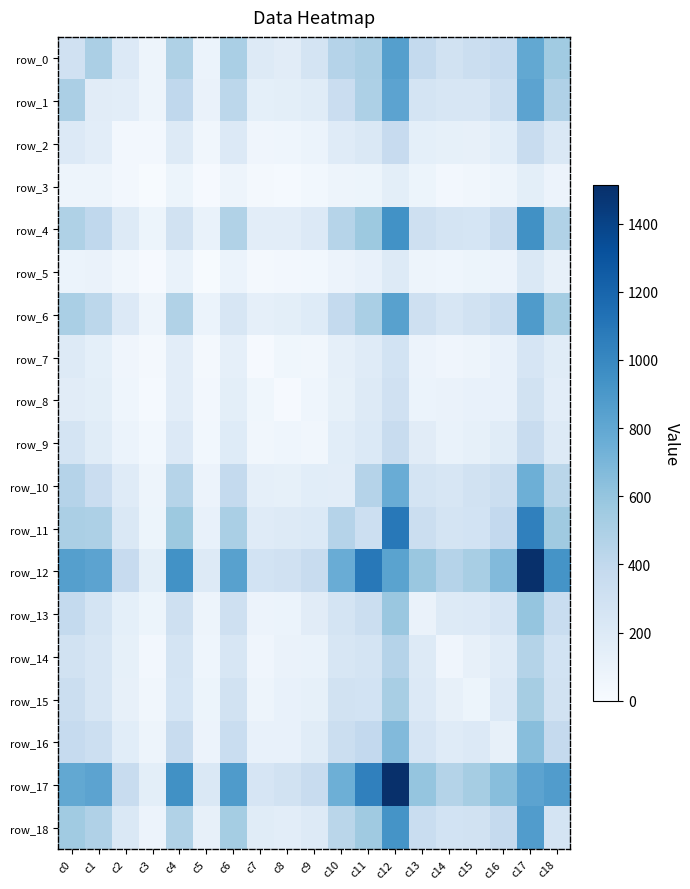

What is the total value across all series at c9?

3045